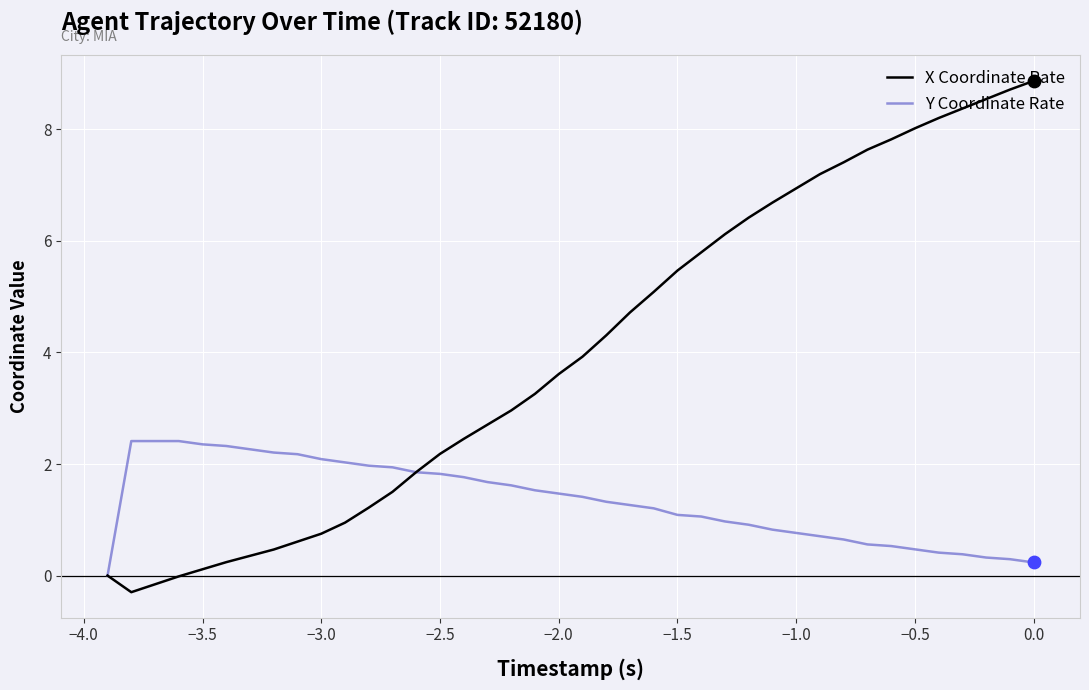

Which series has the widest spread of values?

X Coordinate Rate